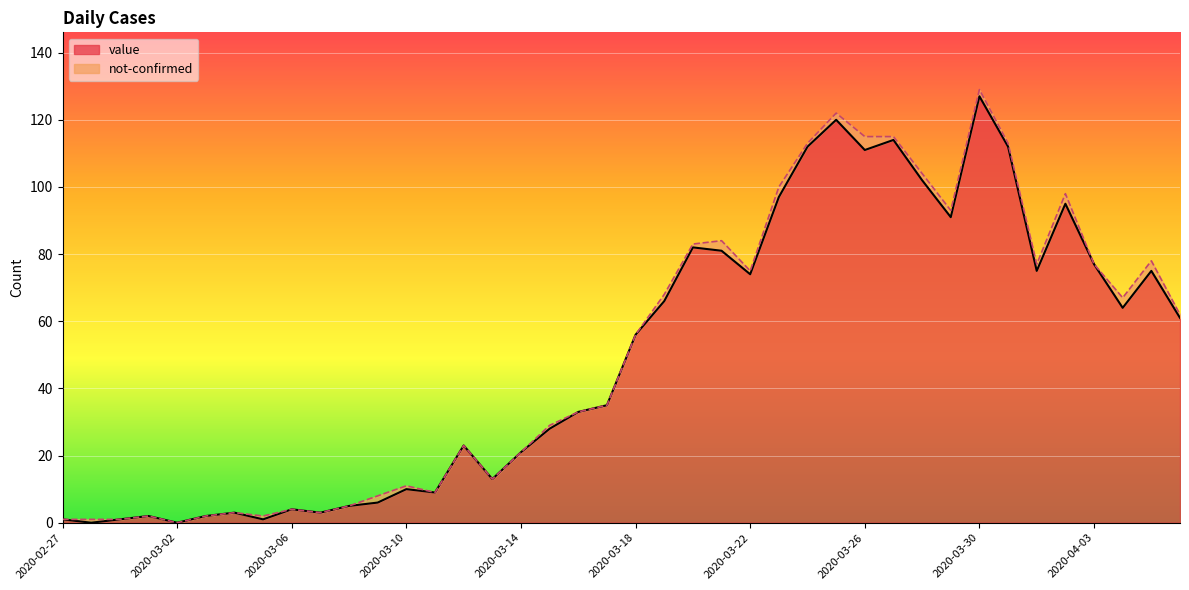

Is it true that the value at 2020-03-13 is 21?

False